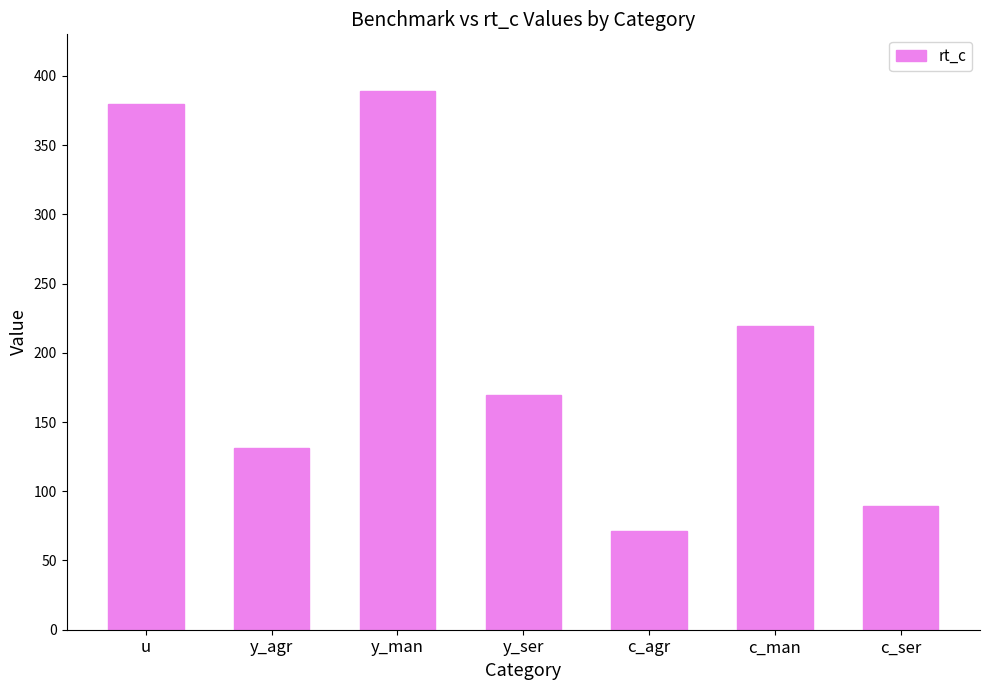

What is the change in value from y_agr to c_agr?

-60.1